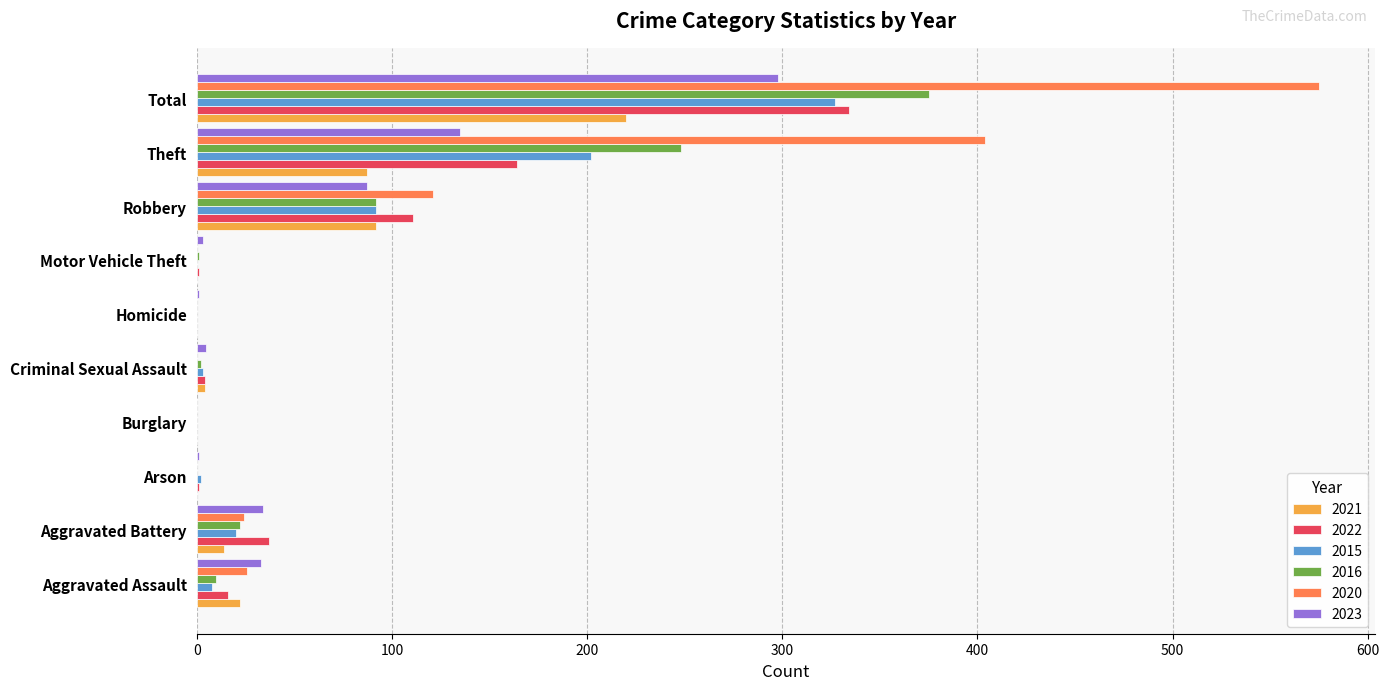

Which label corresponds to the largest value in the chart?

Total